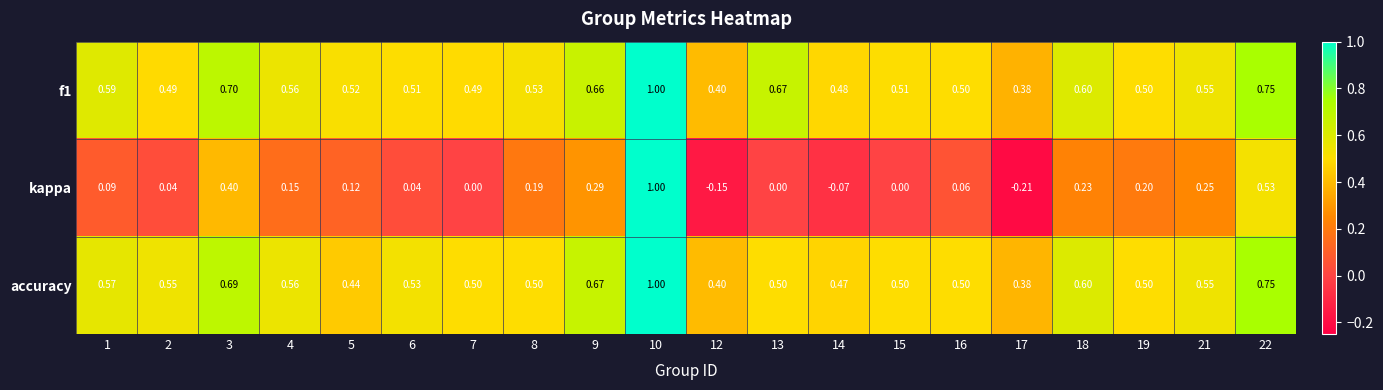

Which series has the widest spread of values?

kappa